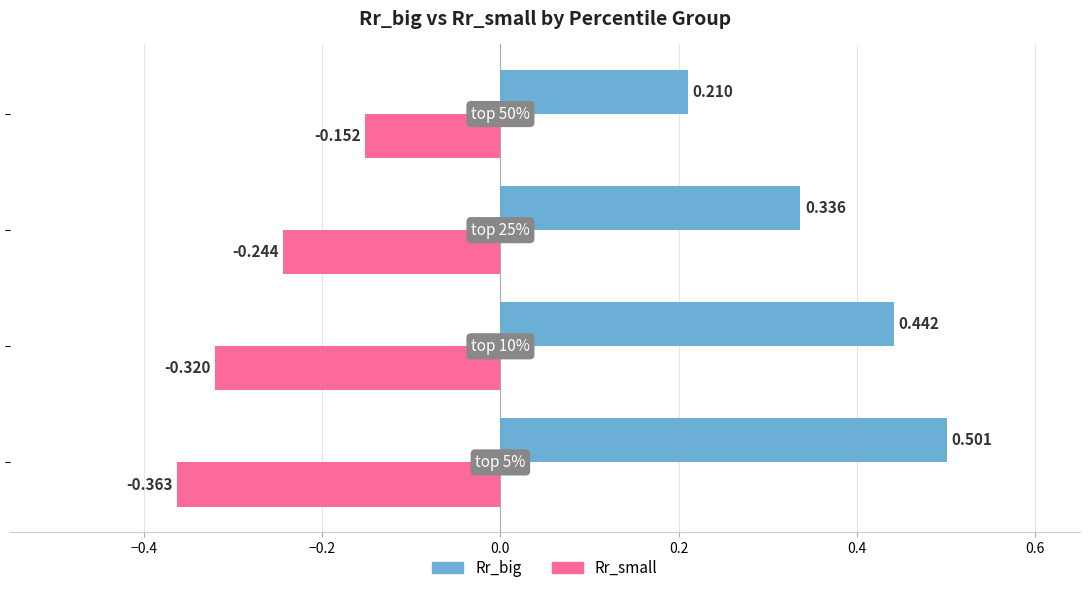

Rank the series by their average value, from lowest to highest.

Rr_small, Rr_big